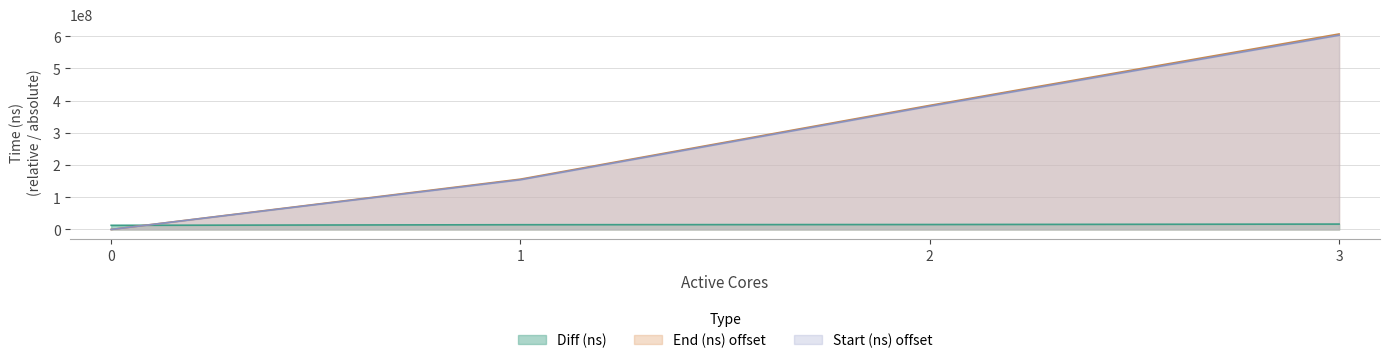

At which category is the sum across all series the highest?

3